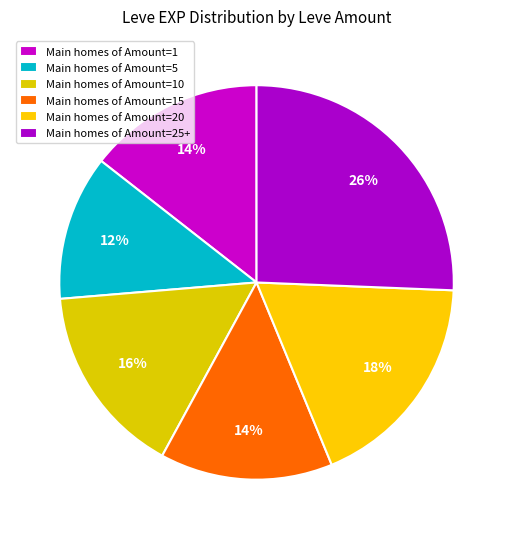

Count the number of slices in the pie.

6